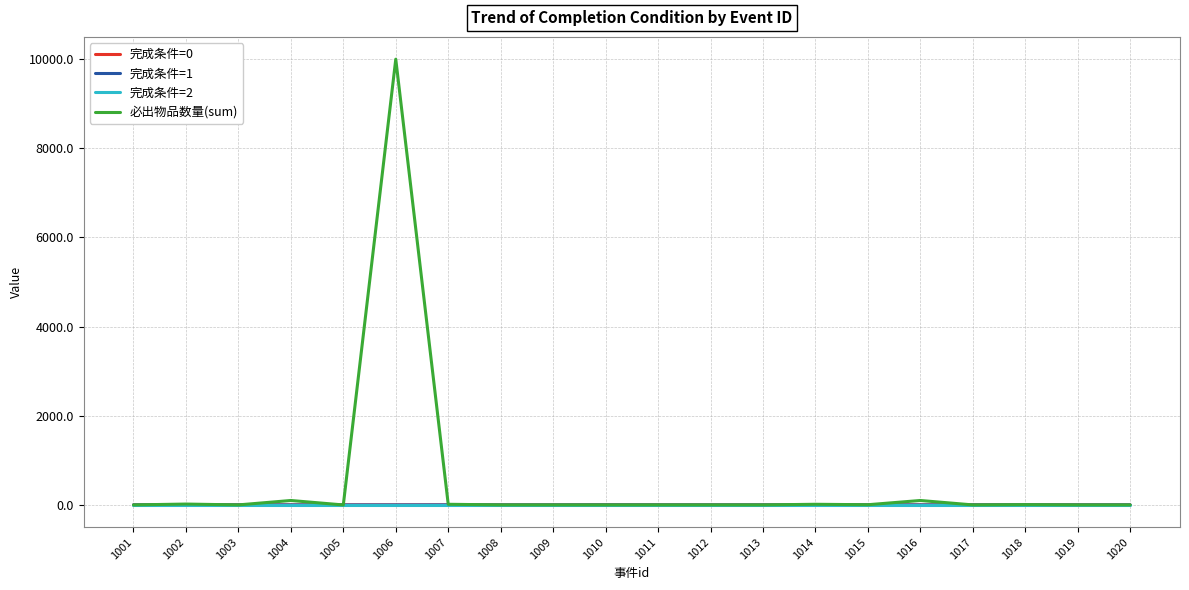

Which series has the widest spread of values?

必出物品数量(sum)